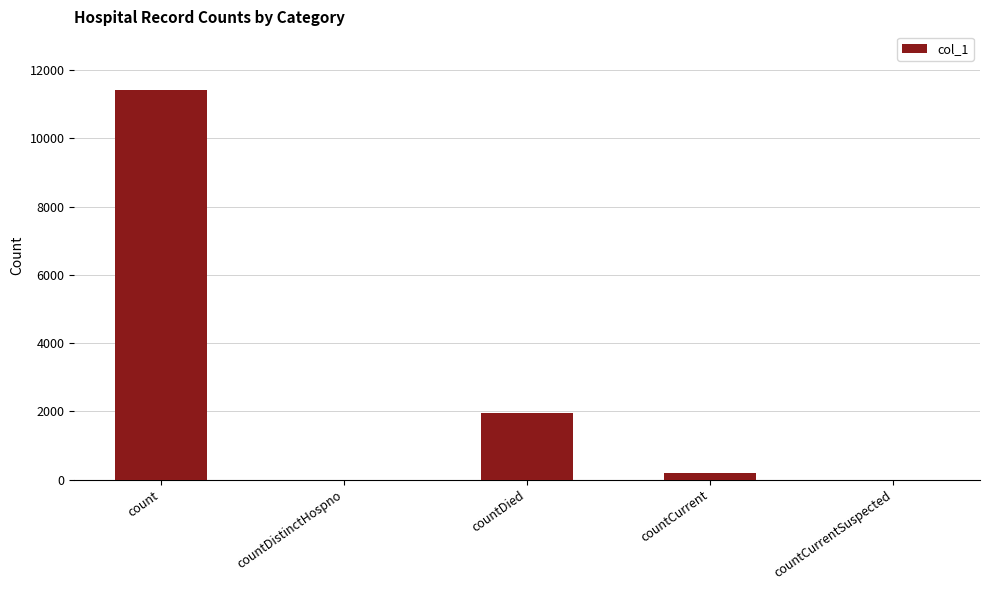

Reading left to right, transcribe all the data shown in this chart.

count=11418	countDistinctHospno=0	countDied=1948	countCurrent=209	countCurrentSuspected=0